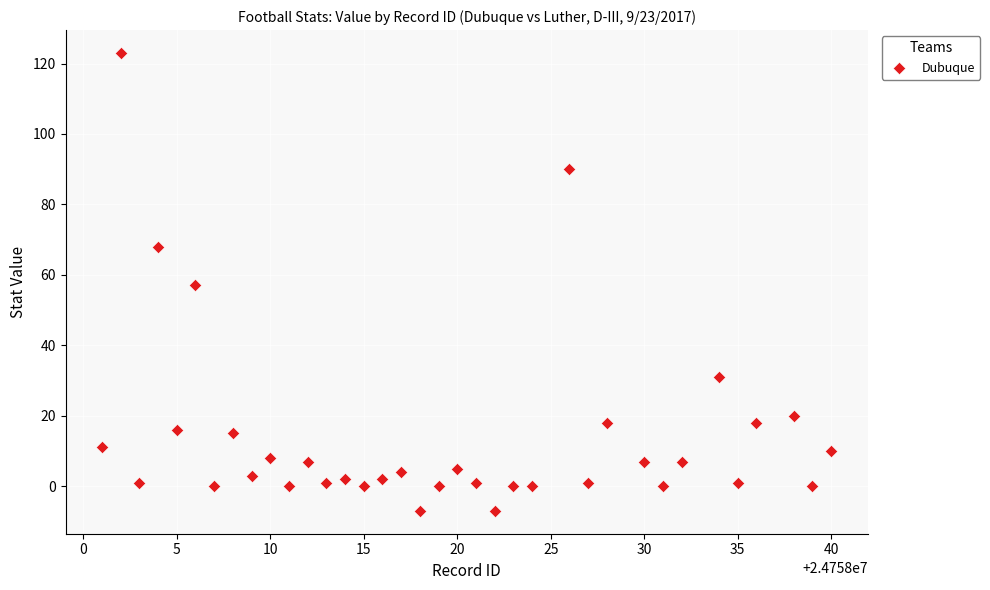

What is the range of Y values (max minus min)?

130